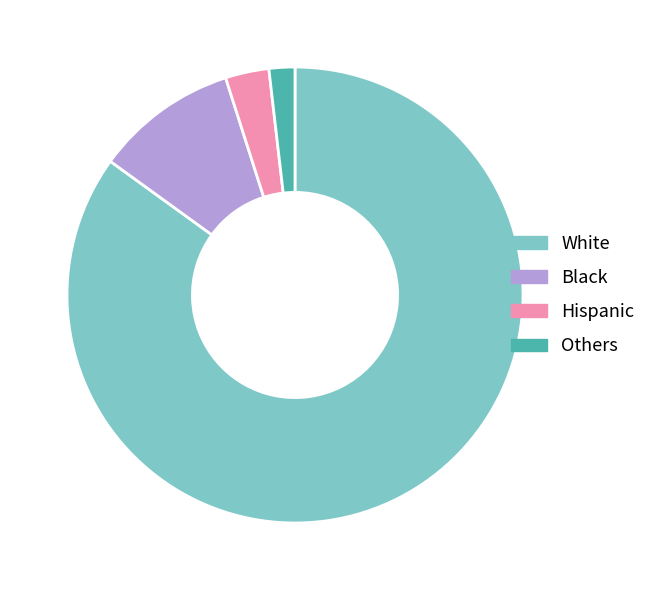

Approximately how many times larger is the value at Hispanic compared to Others?

1.7